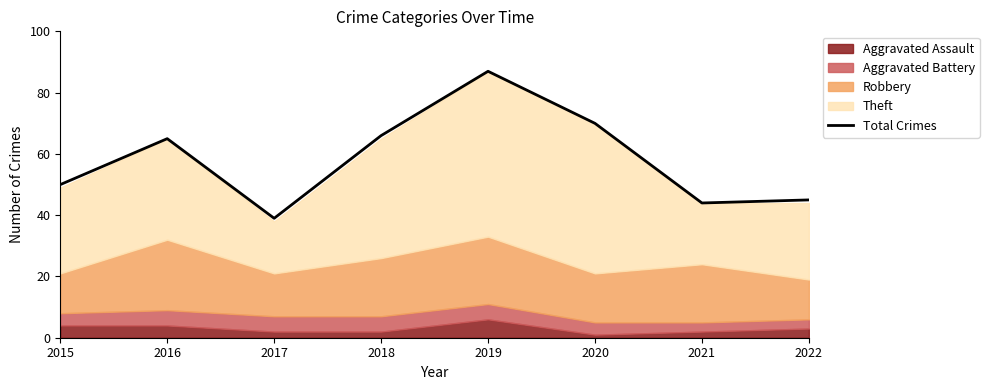

Is it true that the value at 2015 is 84?

False